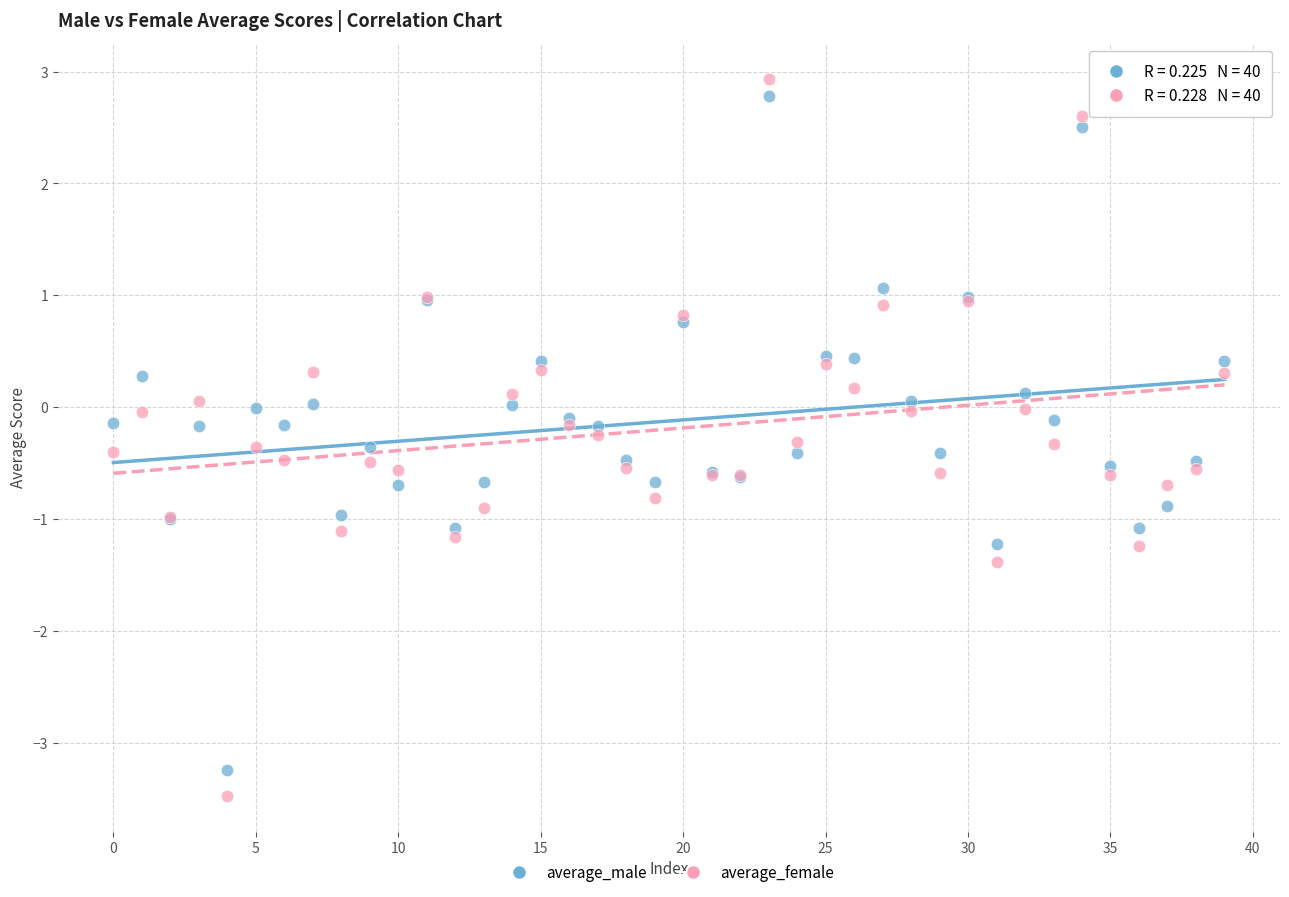

Which series contains the highest Y value?

average_female